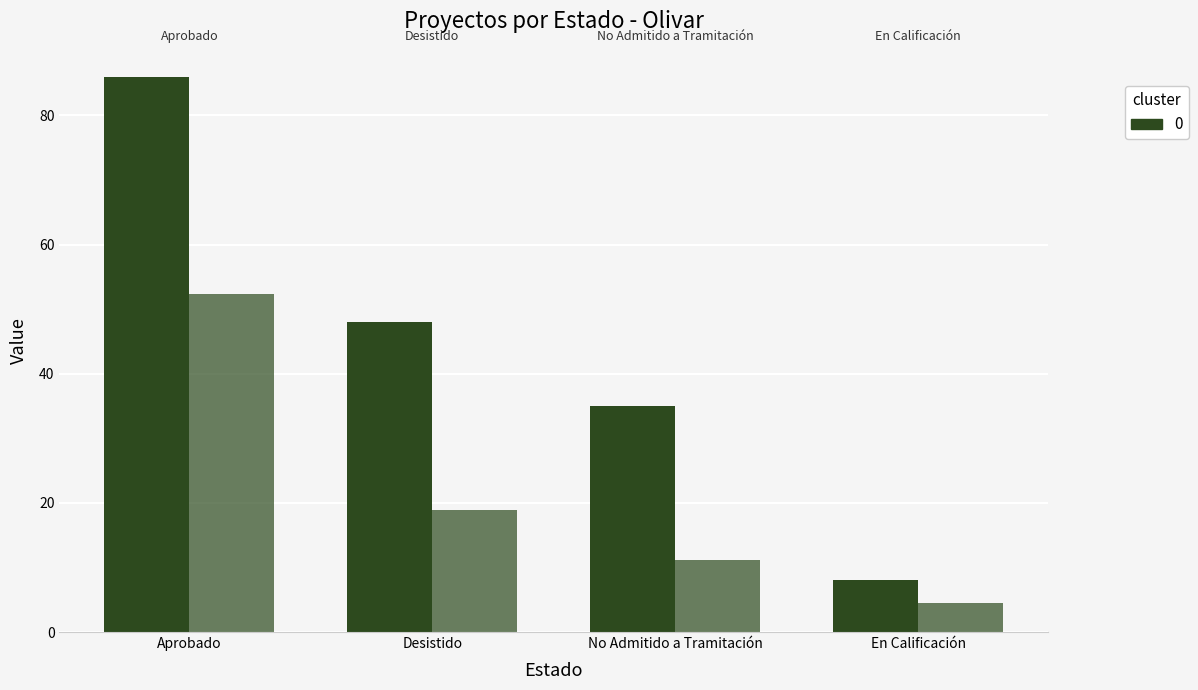

How many categories are shown in the chart?

4